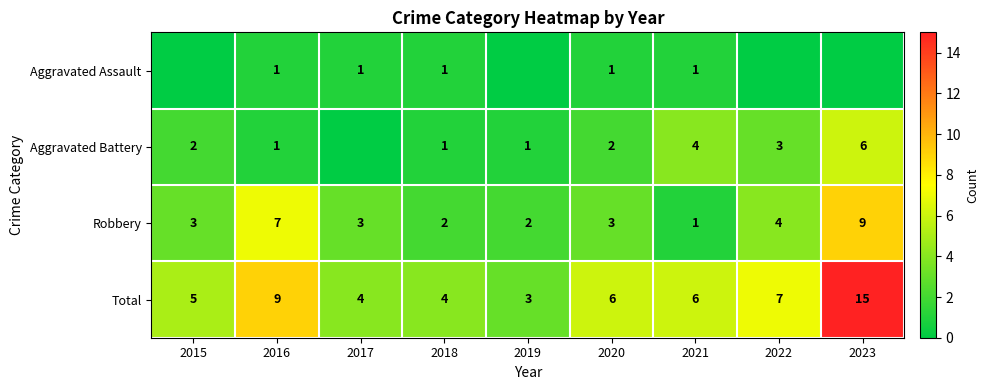

What is the difference between the second highest and second lowest values in the Robbery series?

5